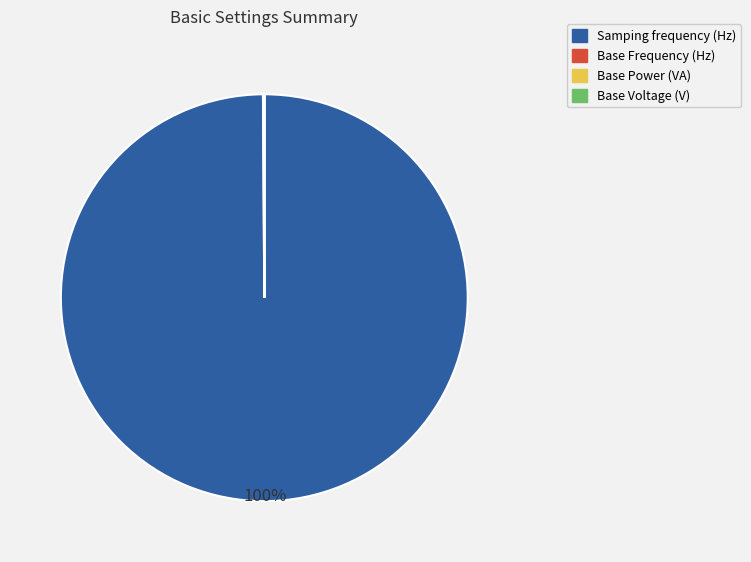

What percentage is the Samping frequency (Hz) slice, to the nearest percent?

100%